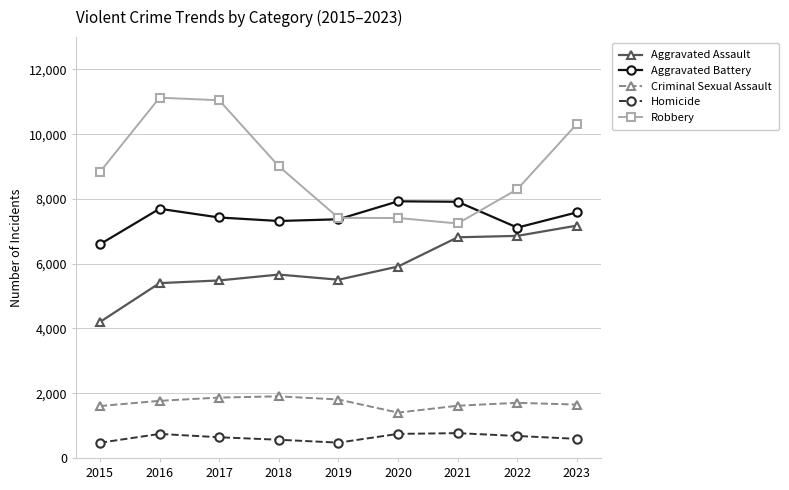

What is the value of the Aggravated Battery point at the 4th from the left?

7320